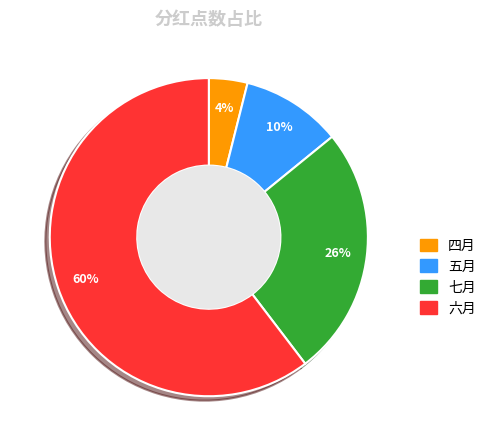

Approximately how many times larger is the value at 七月 compared to 六月?

0.4